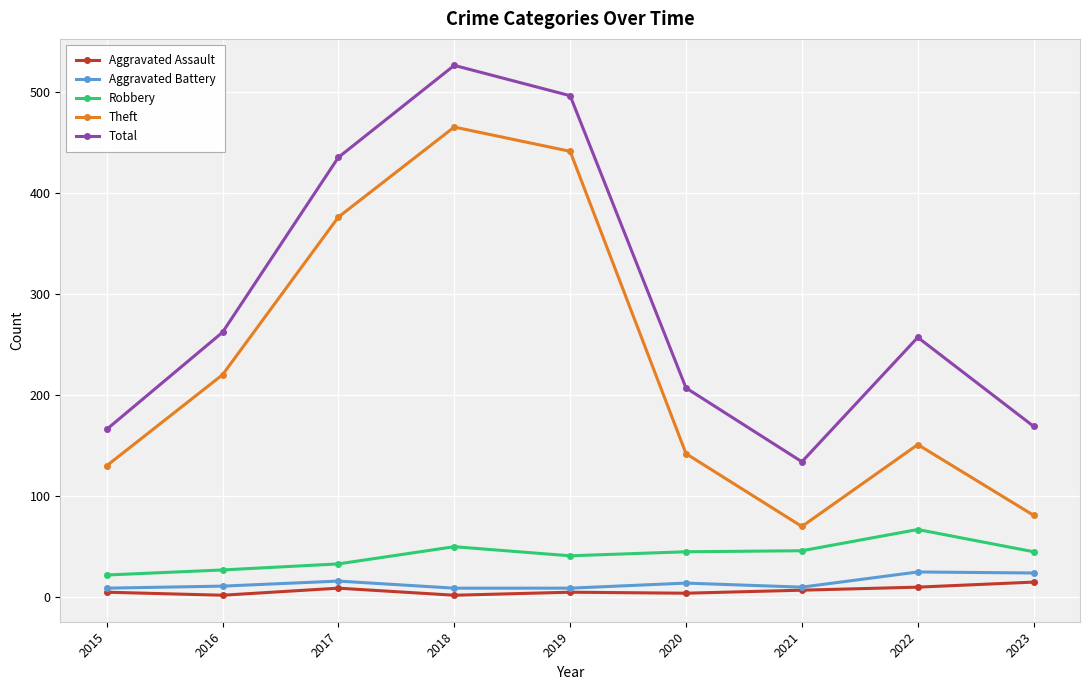

True or false: Robbery has a value of 50 at 2018.

True